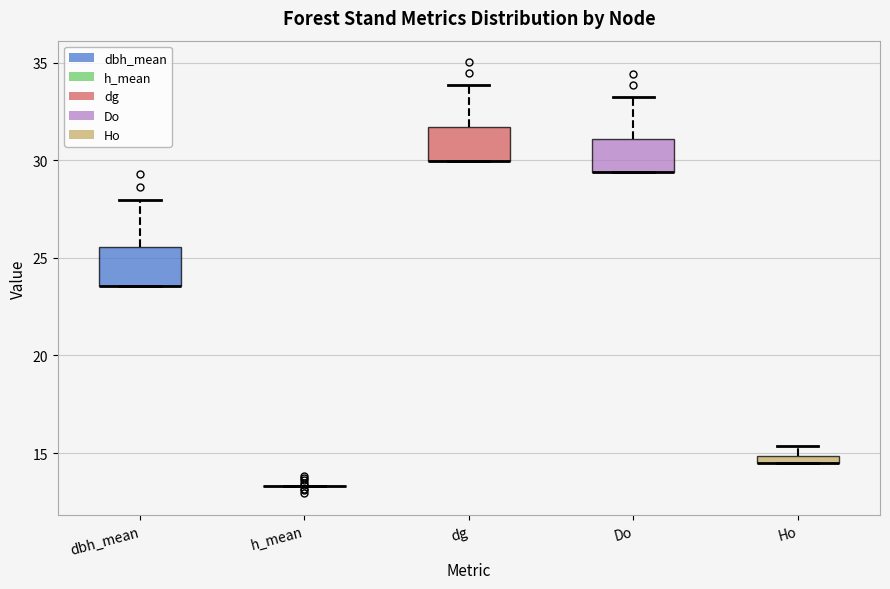

Where is the upper edge of the box for Do on the y-axis? The values are not printed on the chart, so give them approximately, as read against the axis.

31.0